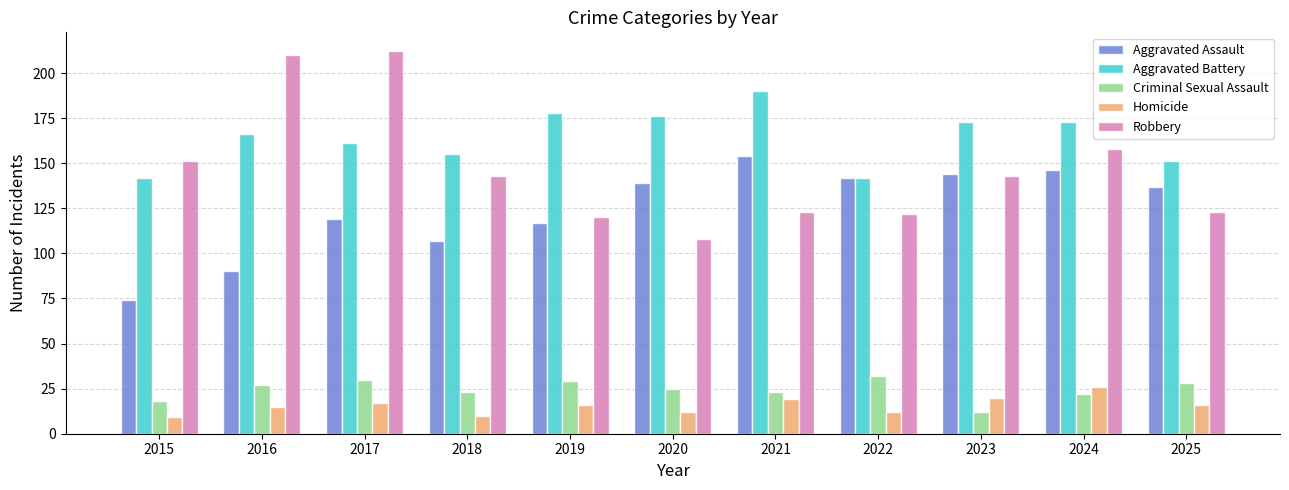

Rank the series at 2025 from lowest to highest value.

Homicide, Criminal Sexual Assault, Robbery, Aggravated Assault, Aggravated Battery